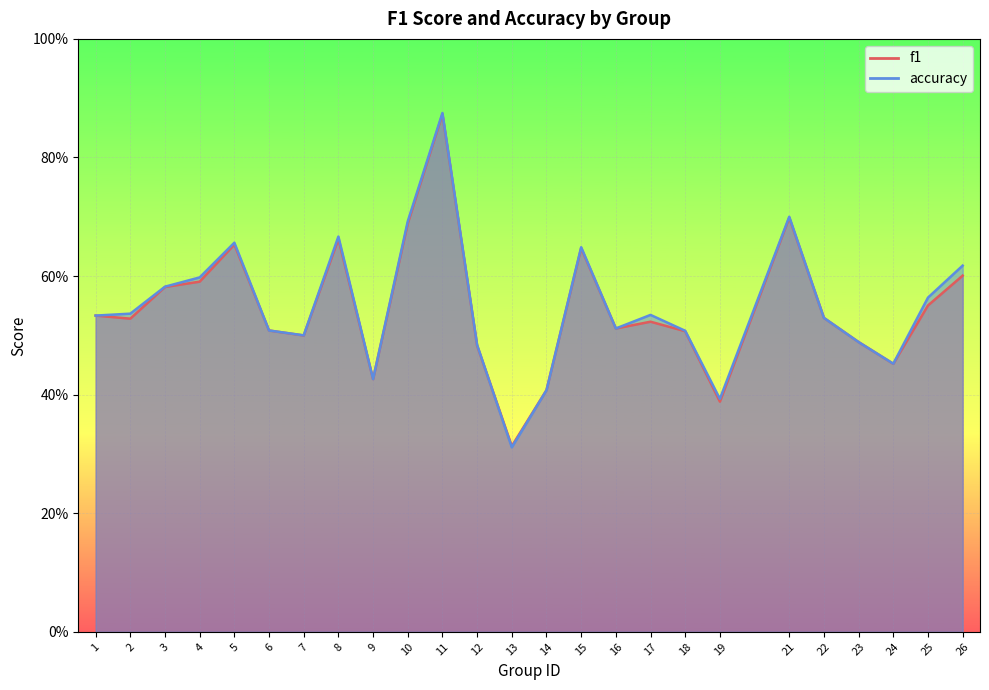

At which category does f1 reach its first local peak?

5